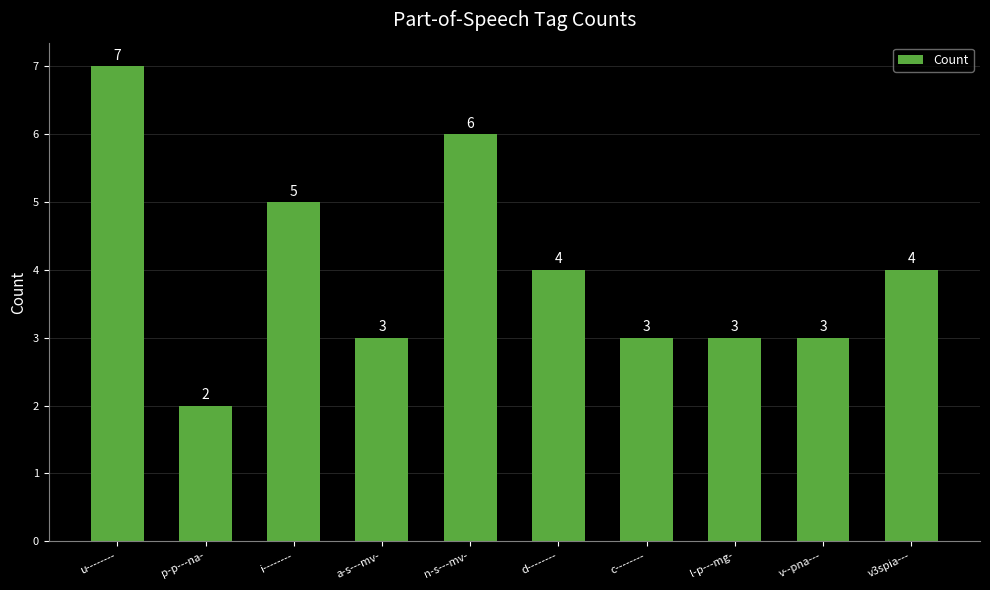

Reading left to right, what are all the values shown in this chart?

u--------=7	p-p---na-=2	i--------=5	a-s---mv-=3	n-s---mv-=6	d--------=4	c--------=3	l-p---mg-=3	v--pna---=3	v3spia---=4